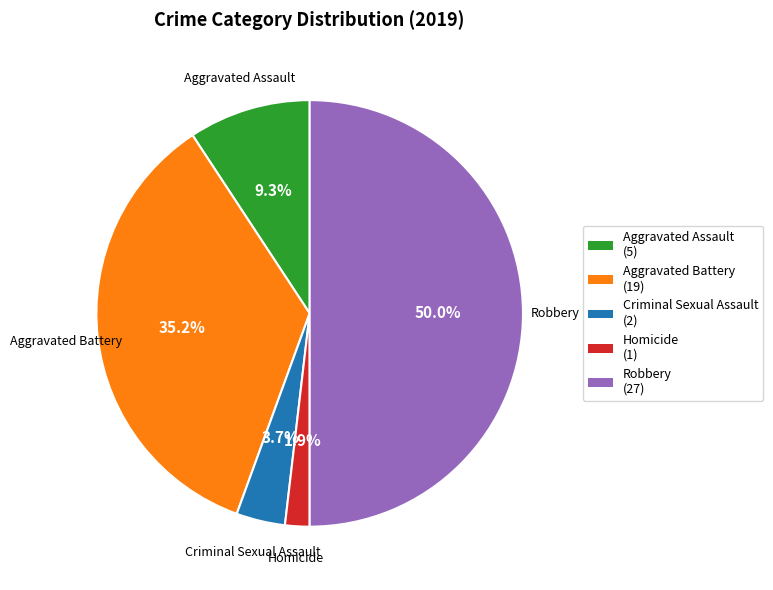

Which slice is the largest?

Robbery